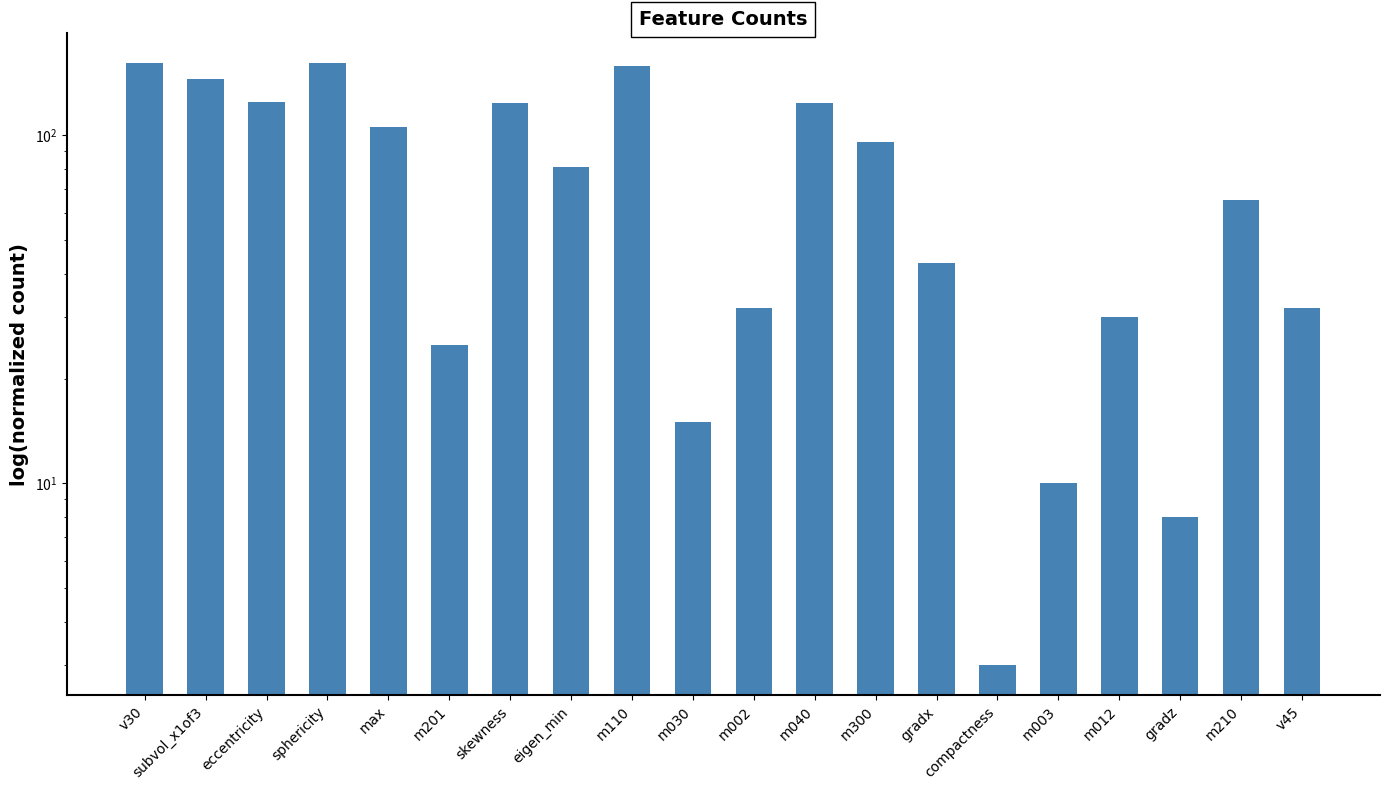

Where is the data nearest to the value 82?

eigen_min